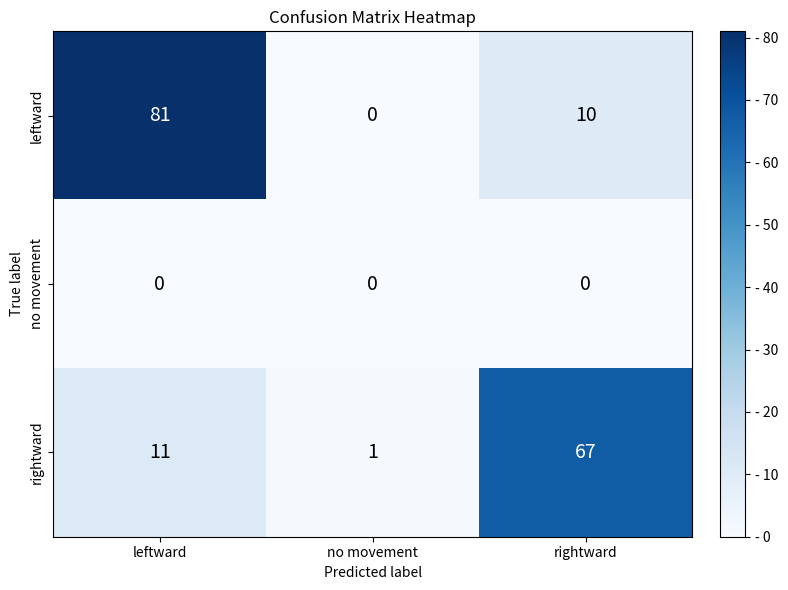

Which series changed the most between leftward and rightward?

leftward